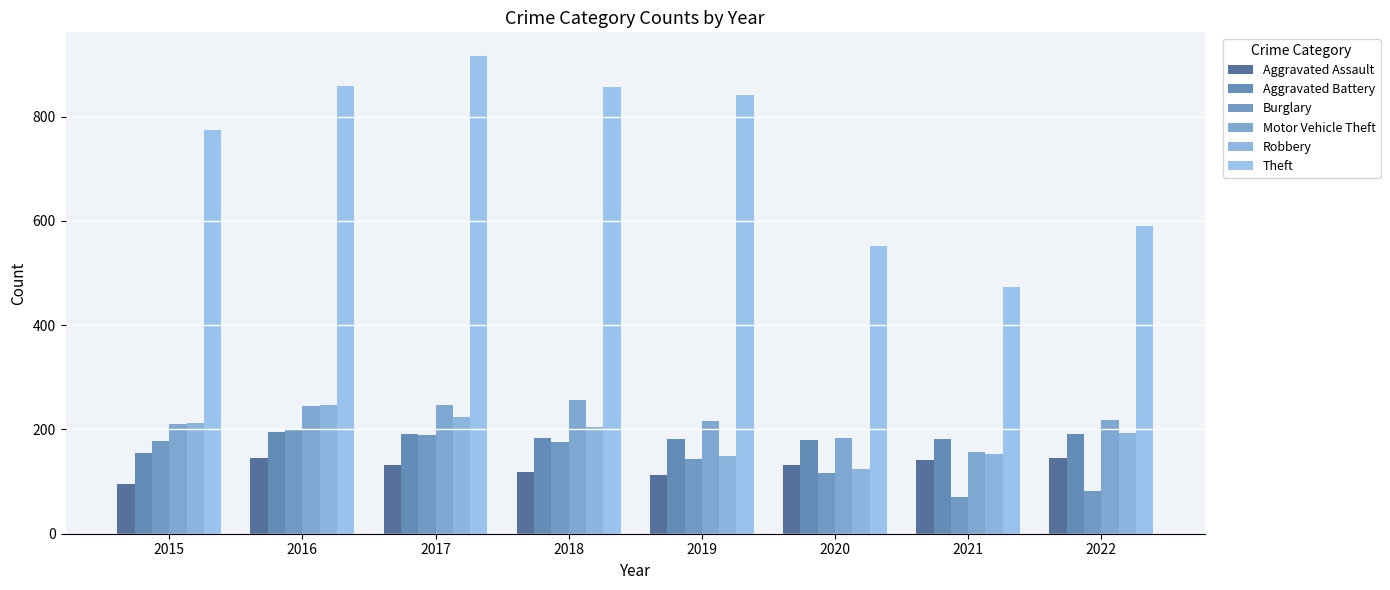

Count the number of data series in this chart.

6